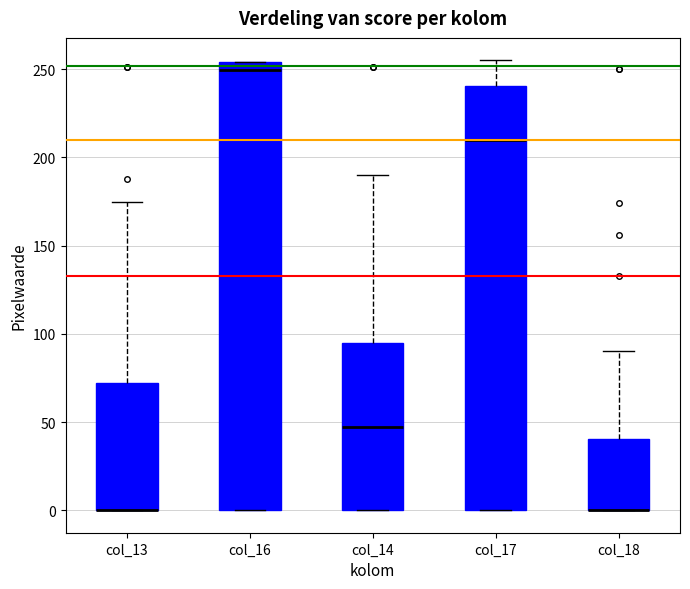

Reading left to right, transcribe this box plot: for each box, give where its median line is, the range the box spans, and where its two whiskers end, as read against the y-axis. The values are not printed on the chart, so give them approximately, as read against the axis.

col_13: median 0 (drawn on the box's lower edge), box 0 to 70, whiskers 0 to 175
col_16: median 250, box 0 to 255, whiskers 0 to 255
col_14: median 45, box 0 to 95, whiskers 0 to 190
col_17: median 210, box 0 to 240, whiskers 0 to 255
col_18: median 0 (drawn on the box's lower edge), box 0 to 40, whiskers 0 to 90